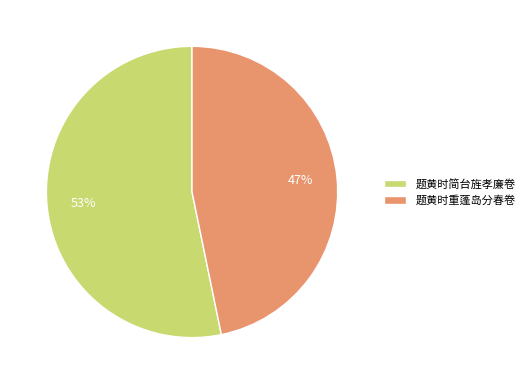

Between 题黄时简台旌孝廉卷 and 题黄时重蓬岛分春卷, which is larger?

题黄时简台旌孝廉卷